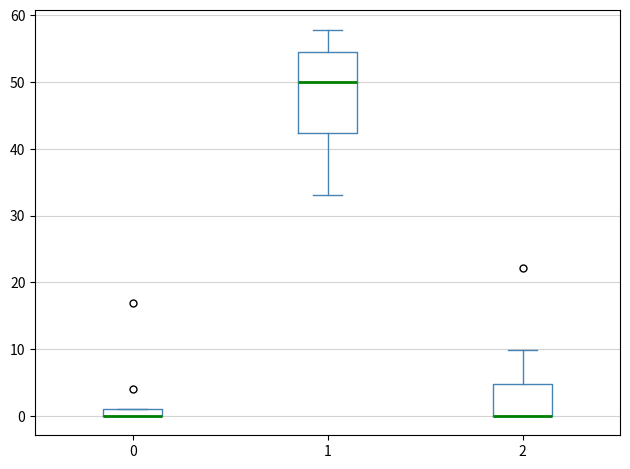

Where does the lower whisker of the box at x = 1 end on the y-axis? The values are not printed on the chart, so give them approximately, as read against the axis.

33